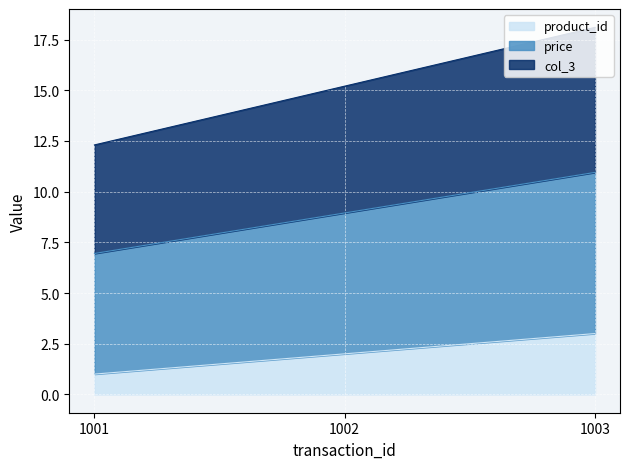

Where is price nearest to the value 8?

1002